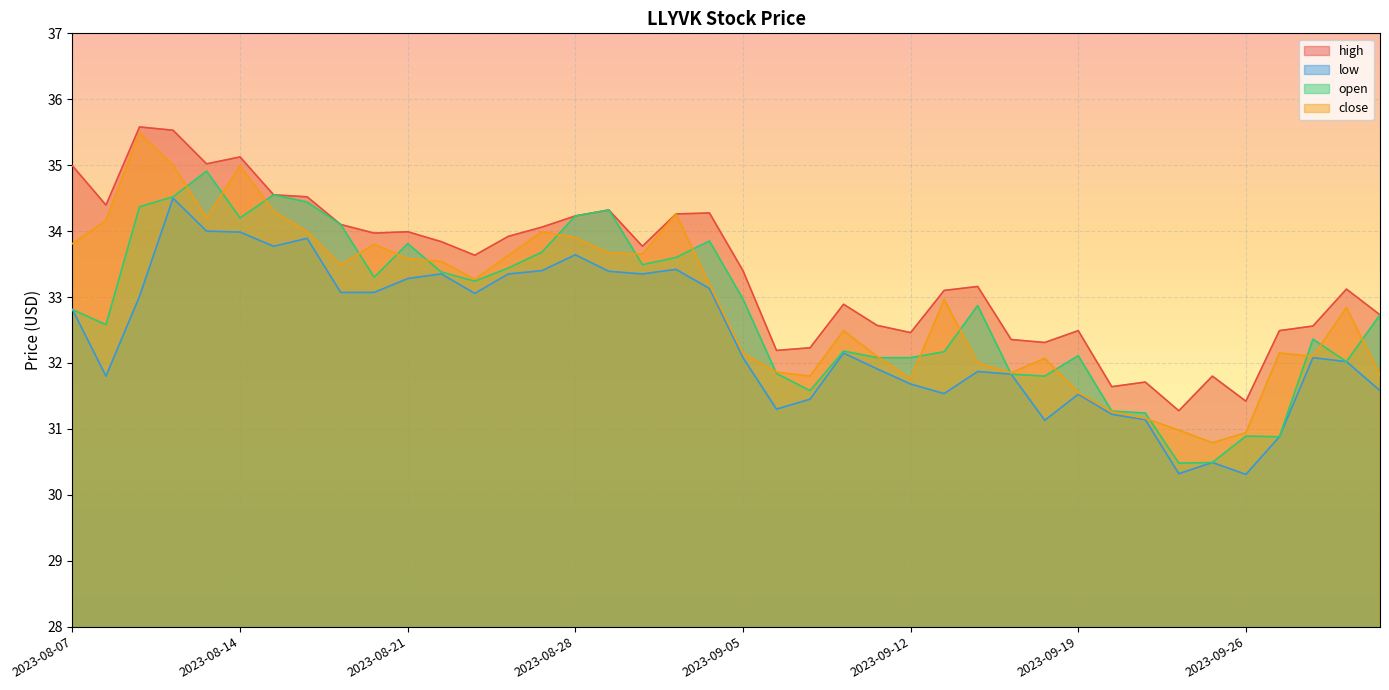

At which label does high first exceed 33?

2023-08-07